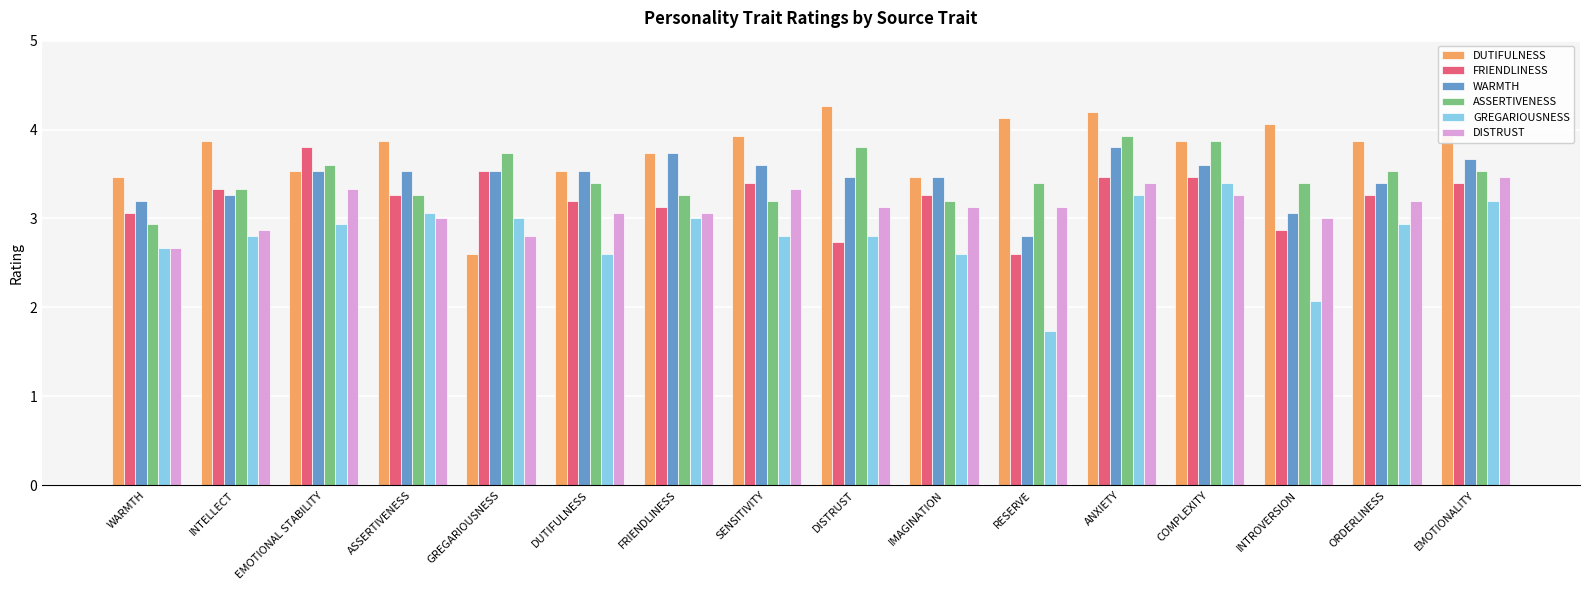

Reading left to right, extract all data points from this chart.

DUTIFULNESS: 3.5	3.9	3.5	3.9	2.6	3.5	3.7	3.9	4.3	3.5	4.1	4.2	3.9	4.1	3.9	3.9
FRIENDLINESS: 3.1	3.3	3.8	3.3	3.5	3.2	3.1	3.4	2.7	3.3	2.6	3.5	3.5	2.9	3.3	3.4
WARMTH: 3.2	3.3	3.5	3.5	3.5	3.5	3.7	3.6	3.5	3.5	2.8	3.8	3.6	3.1	3.4	3.7
ASSERTIVENESS: 2.9	3.3	3.6	3.3	3.7	3.4	3.3	3.2	3.8	3.2	3.4	3.9	3.9	3.4	3.5	3.5
GREGARIOUSNESS: 2.7	2.8	2.9	3.1	3.0	2.6	3.0	2.8	2.8	2.6	1.7	3.3	3.4	2.1	2.9	3.2
DISTRUST: 2.7	2.9	3.3	3.0	2.8	3.1	3.1	3.3	3.1	3.1	3.1	3.4	3.3	3.0	3.2	3.5